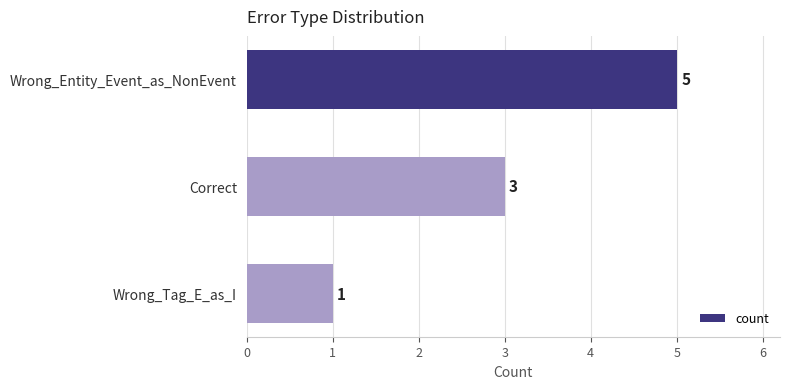

What is the difference between the maximum and second lowest values?

2